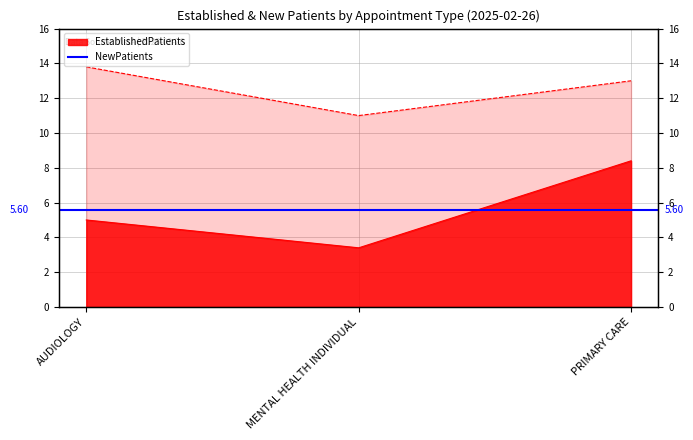

Reading right to left, extract all data points from this chart.

EstablishedPatients: 8.4	3.4	5.0
NewPatients: 13.0	11.0	13.8